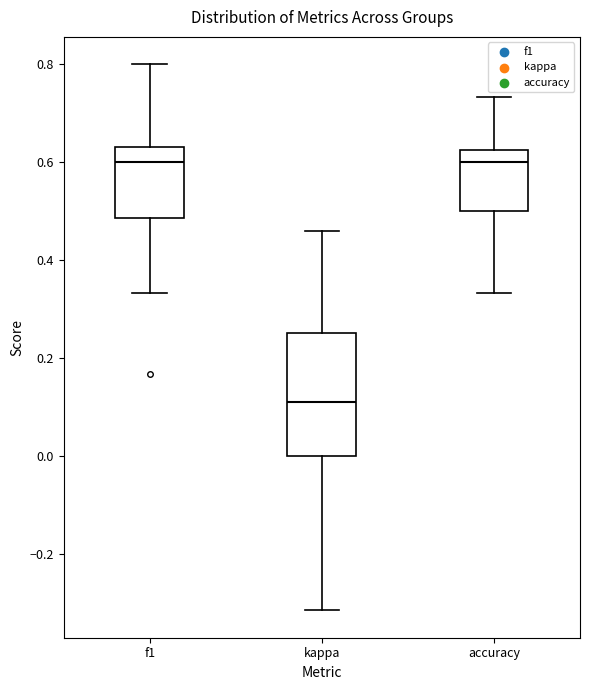

Reading left to right, read every box against the y-axis: the position of its median line, the range the box covers, and the ends of its whiskers. The values are not printed on the chart, so give them approximately, as read against the axis.

f1: median 0.60, box 0.48 to 0.64, whiskers 0.34 to 0.80
kappa: median 0.10, box 0.00 to 0.26, whiskers -0.32 to 0.46
accuracy: median 0.60, box 0.50 to 0.62, whiskers 0.34 to 0.74